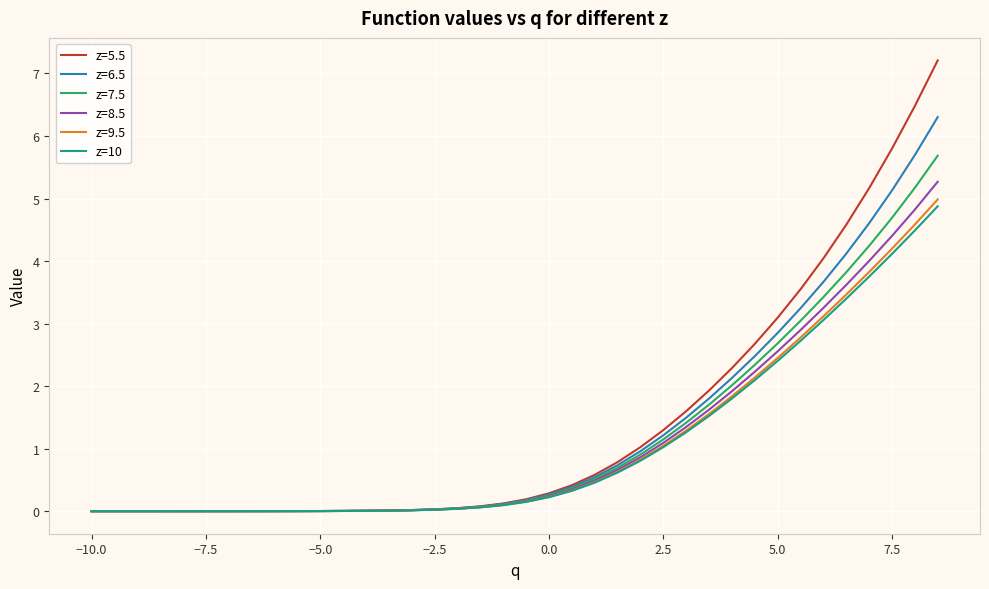

What is the maximum value shown in the chart?

7.2